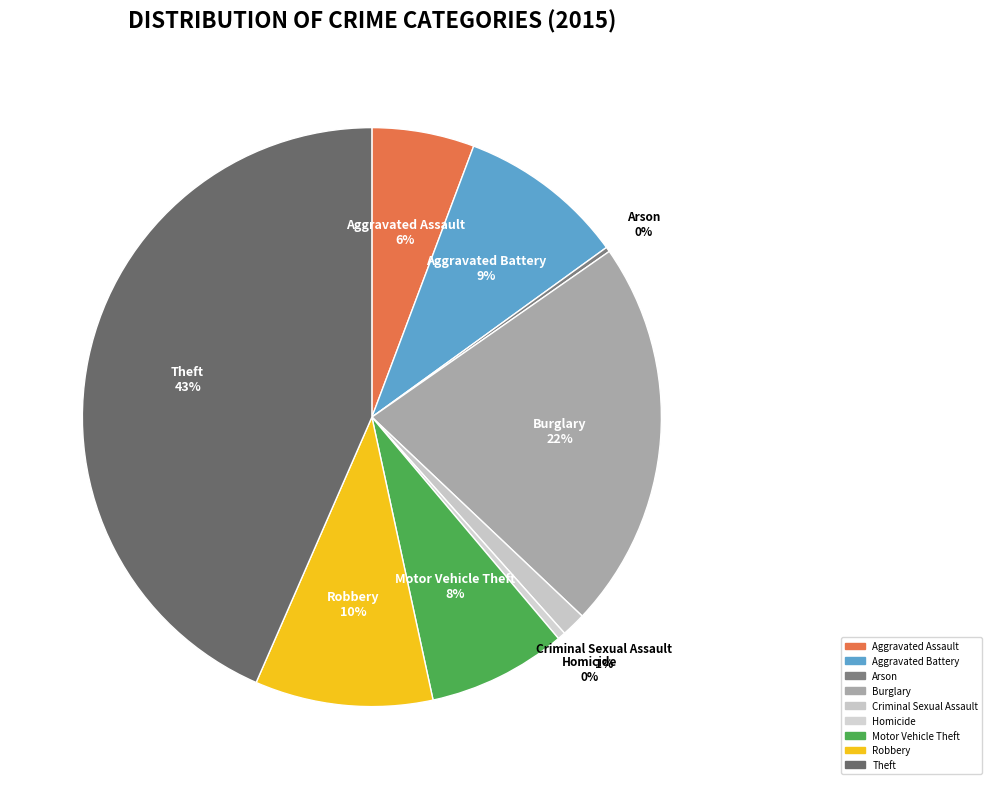

Rank the categories by value from lowest to highest.

Arson, Homicide, Criminal Sexual Assault, Aggravated Assault, Motor Vehicle Theft, Aggravated Battery, Robbery, Burglary, Theft